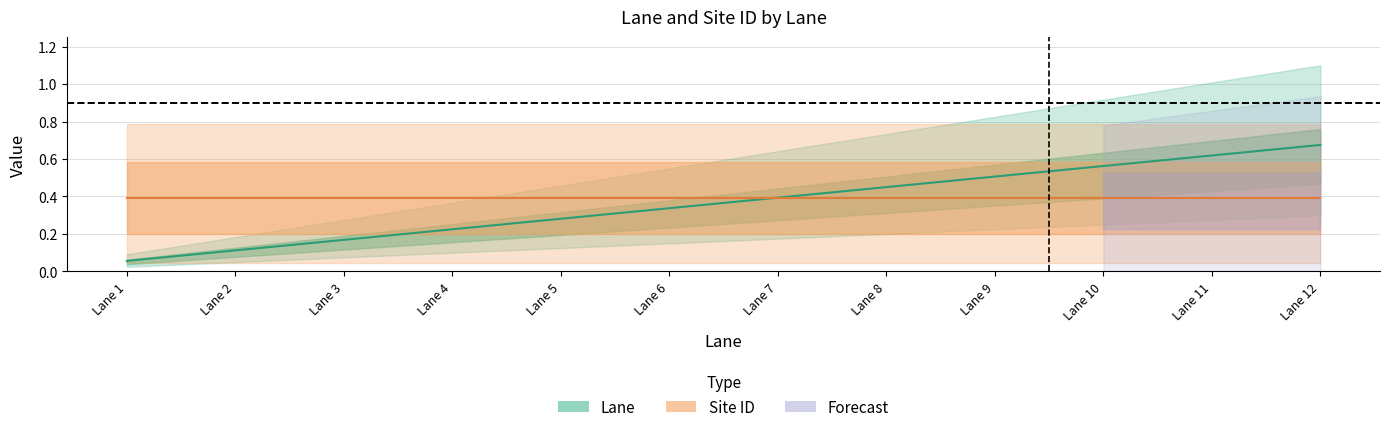

What is the minimum value shown in the chart?

0.1